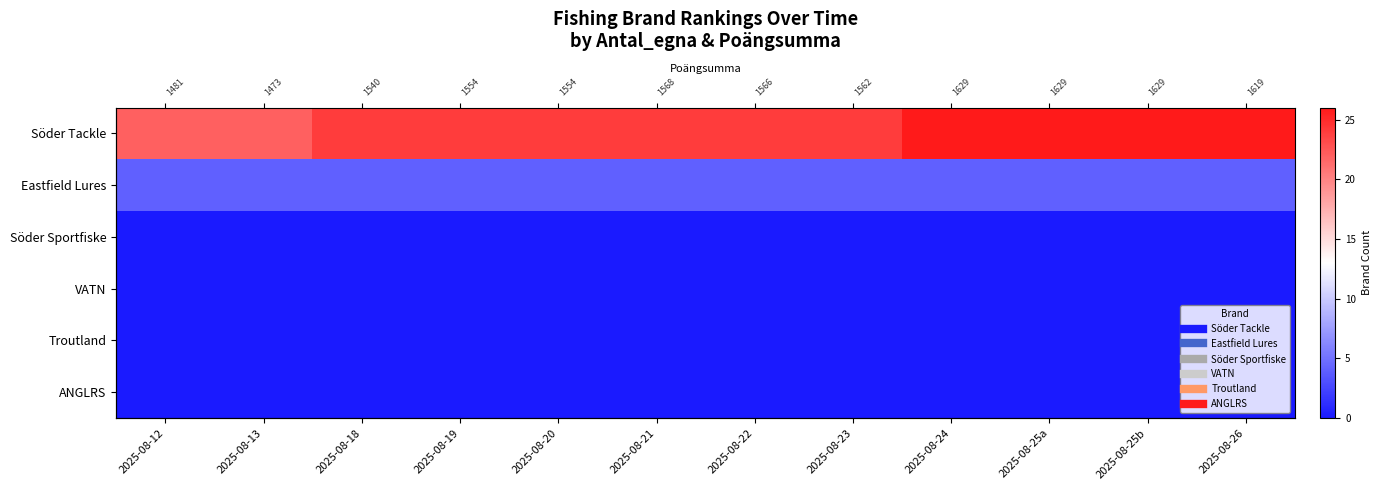

What value does the Söder Tackle series have at 2025-08-20?

24